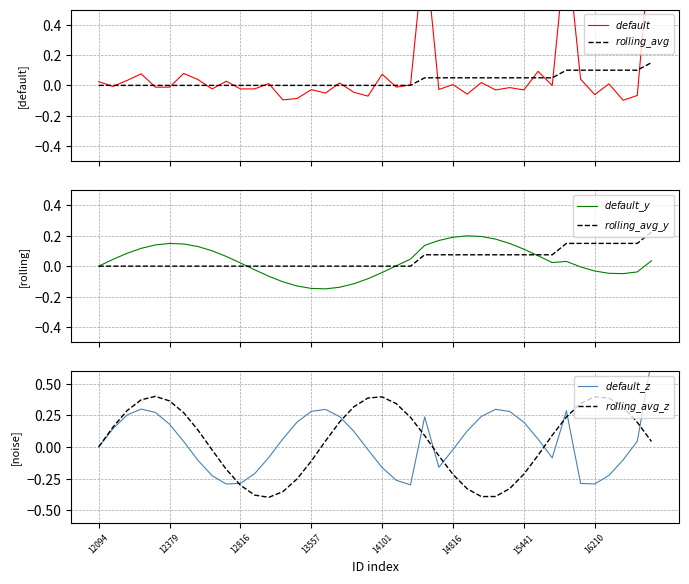

What is the difference between the maximum and minimum values in the $default\_y$ series?

0.3